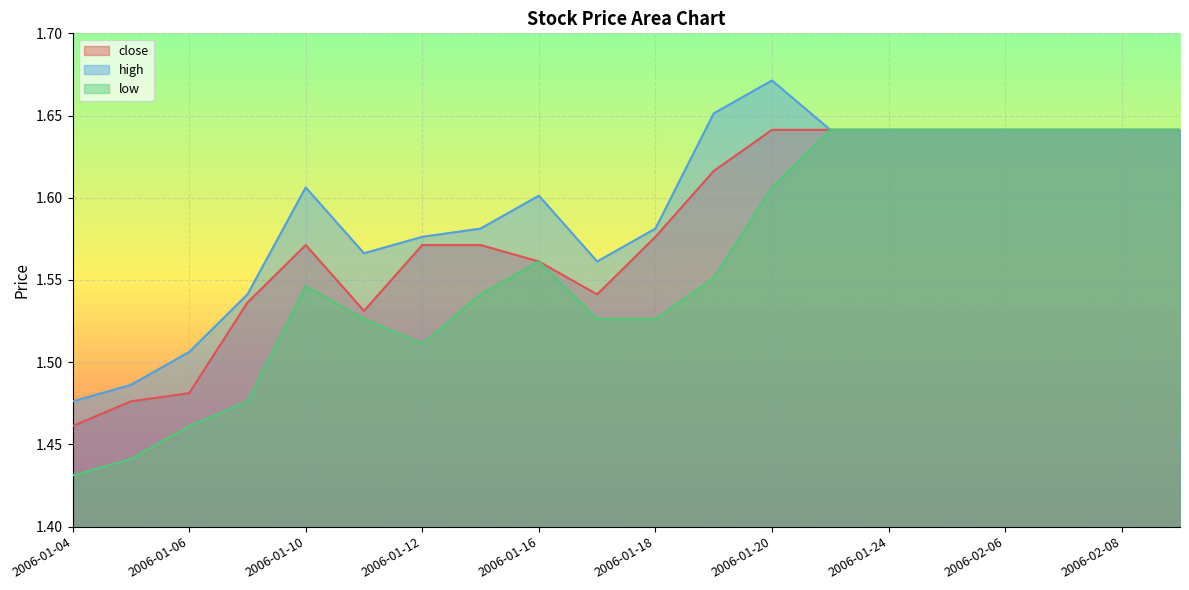

Rank the categories by close value from highest to lowest.

2006-01-20, 2006-01-23, 2006-01-24, 2006-01-25, 2006-02-06, 2006-02-07, 2006-02-08, 2006-02-09, 2006-01-19, 2006-01-18, 2006-01-10, 2006-01-12, 2006-01-13, 2006-01-16, 2006-01-17, 2006-01-09, 2006-01-11, 2006-01-06, 2006-01-05, 2006-01-04